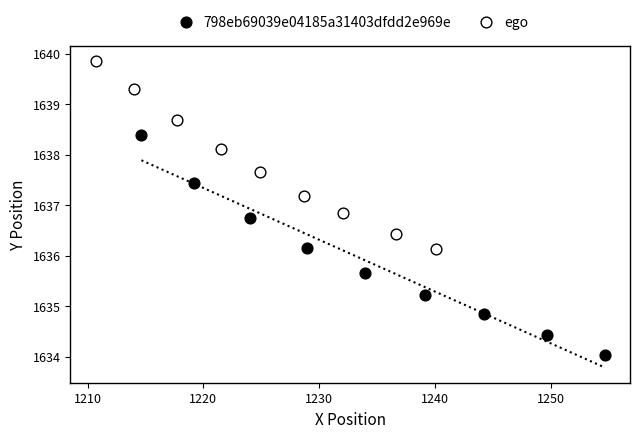

Which series reaches the minimum Y coordinate?

798eb69039e04185a31403dfdd2e969e